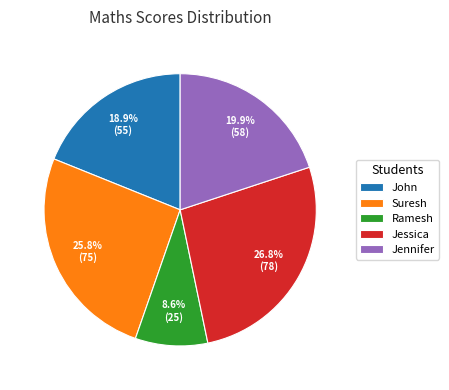

True or false: Suresh accounts for 32% of the total.

False